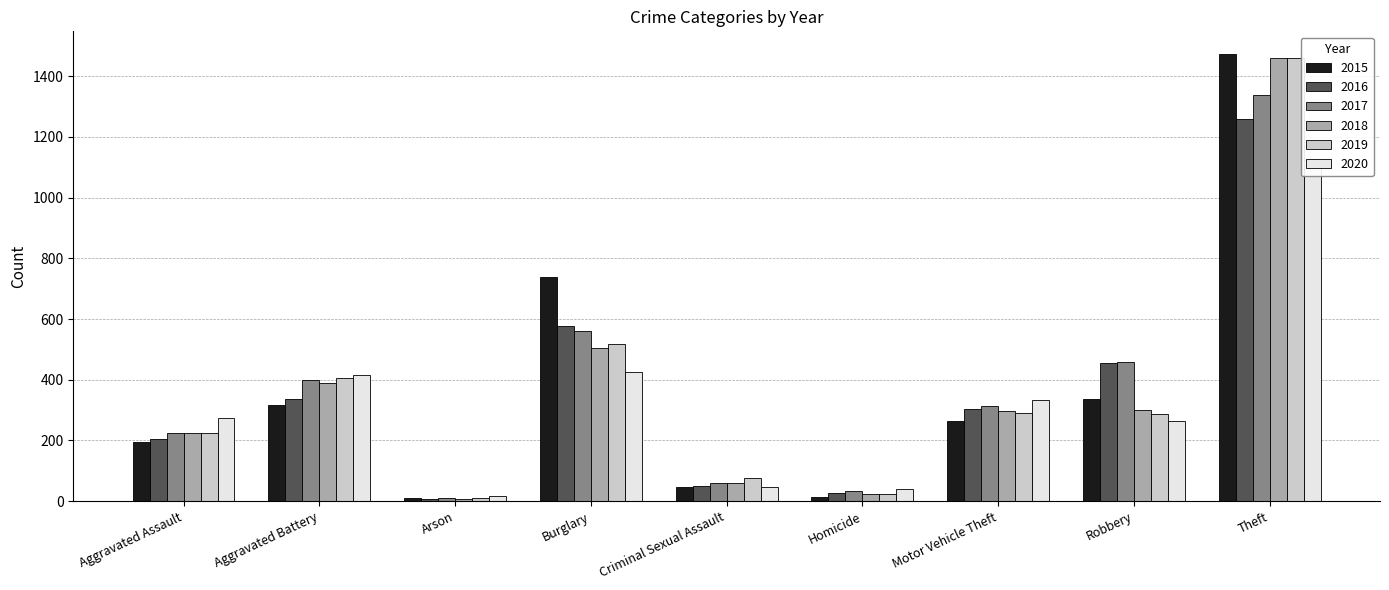

What is the difference between the maximum and minimum values in the 2017 series?

1329